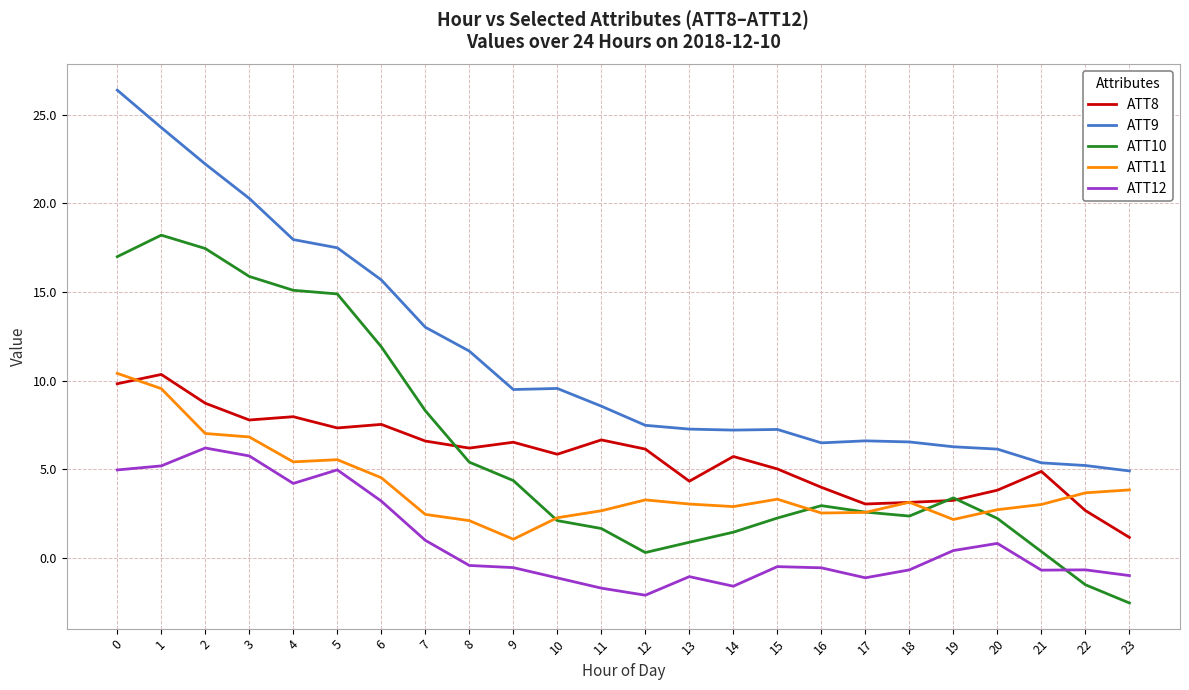

True or false: ATT12 and ATT9 intersect in this chart.

False